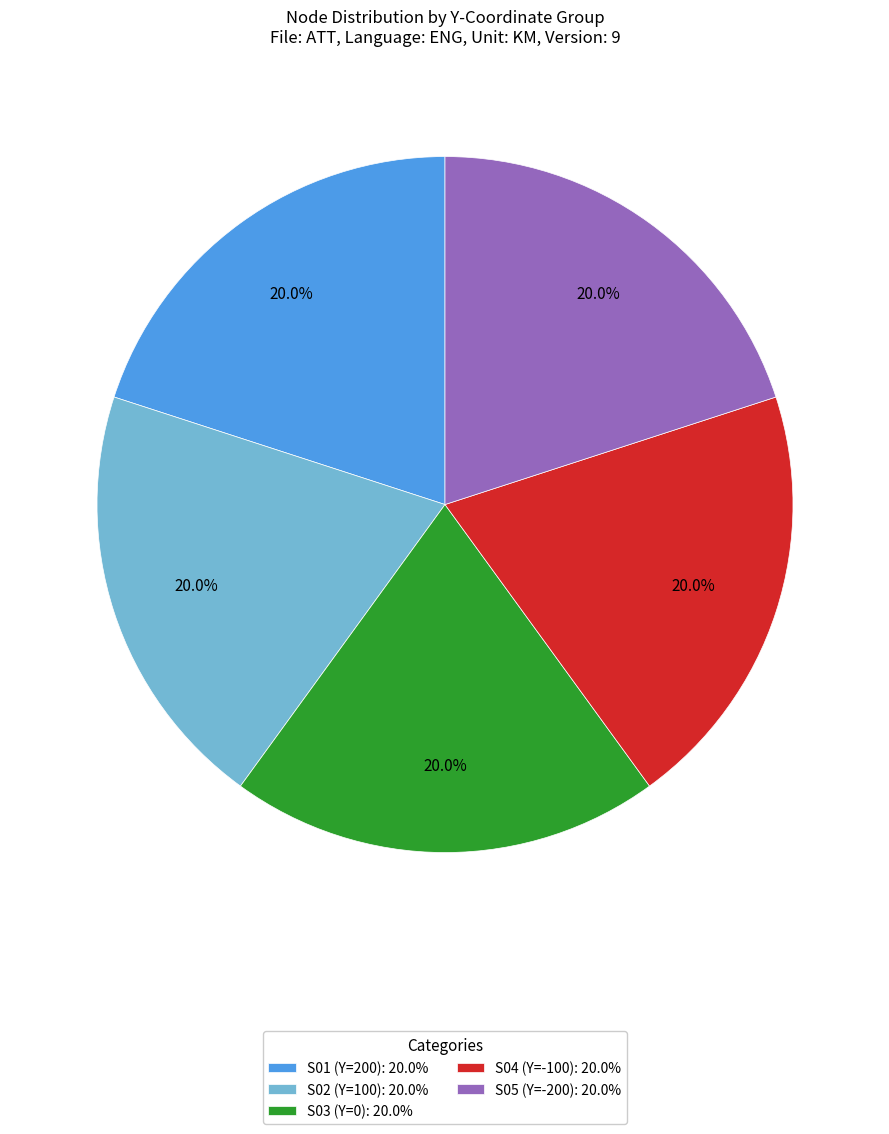

Is the sum of S04 (Y=-100): 20.0% and S01 (Y=200): 20.0% greater than half?

No